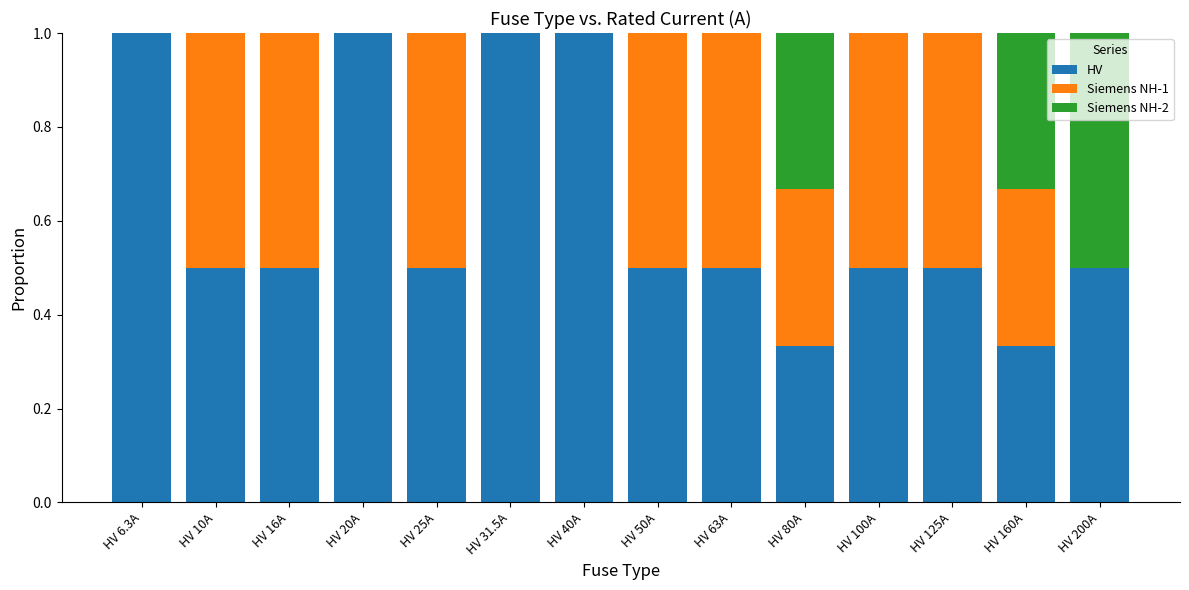

What is the total value across all series at HV 31.5A?

1.0